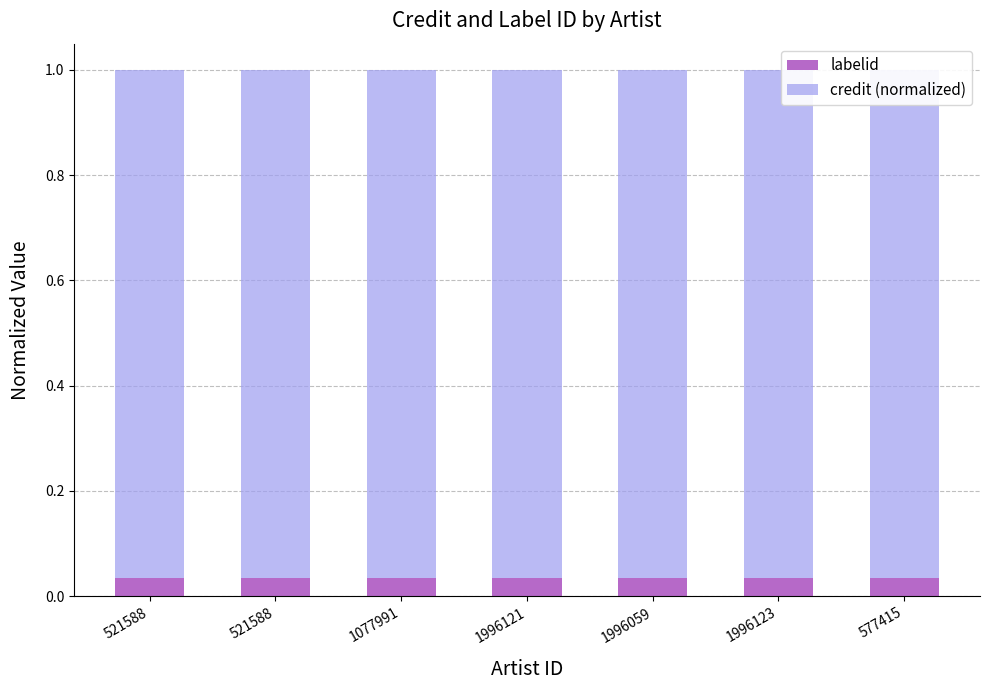

Reading left to right, extract all data points from this chart.

labelid: 521588=0.0	521588=0.0	1077991=0.0	1996121=0.0	1996059=0.0	1996123=0.0	577415=0.0
credit (normalized): 521588=1.0	521588=1.0	1077991=1.0	1996121=1.0	1996059=1.0	1996123=1.0	577415=1.0